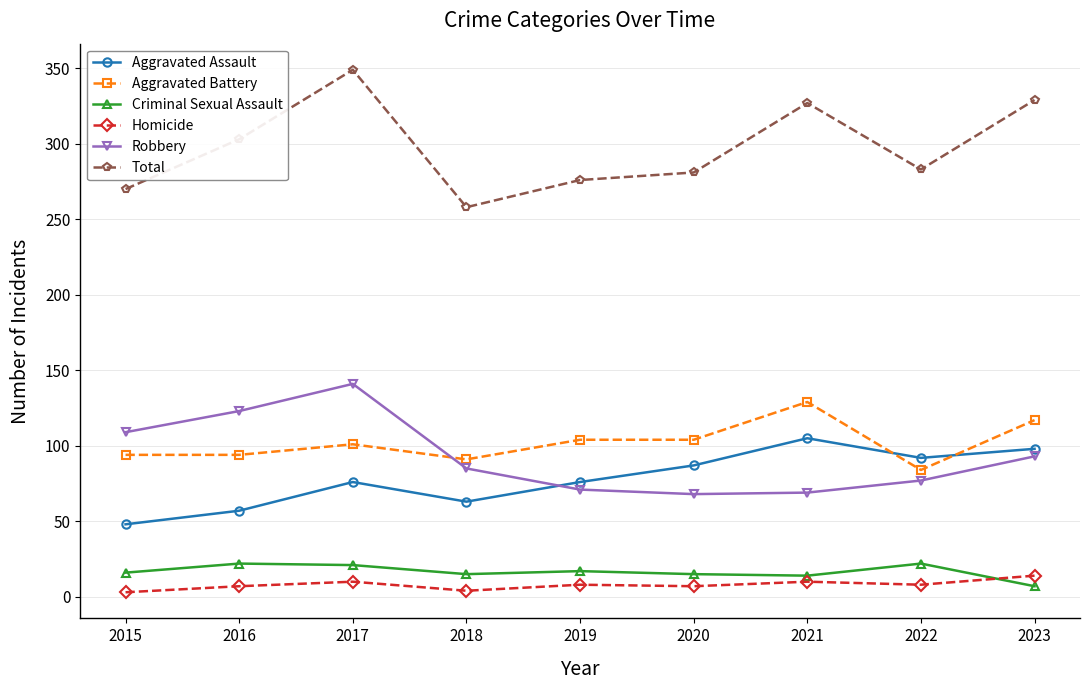

What is the difference between the maximum and second lowest values in the Aggravated Assault series?

48